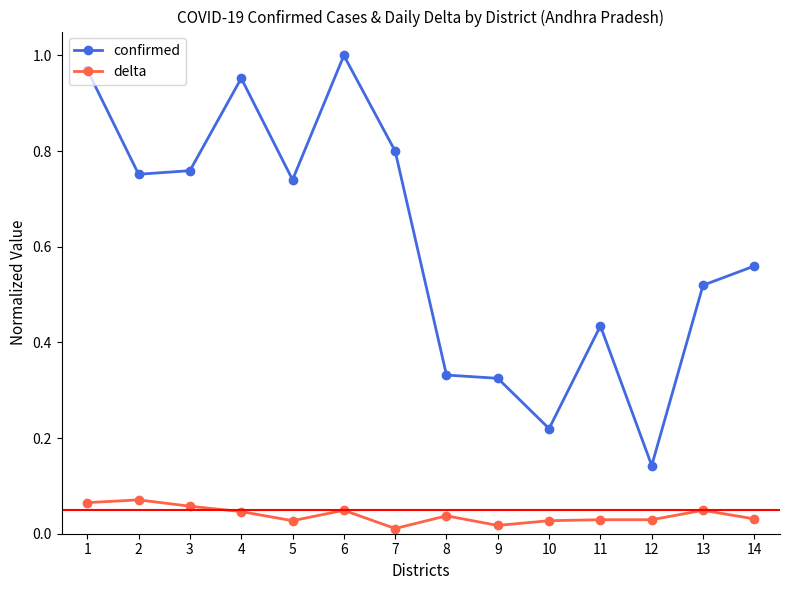

True or false: confirmed has a value of 0.8 at 3.

True